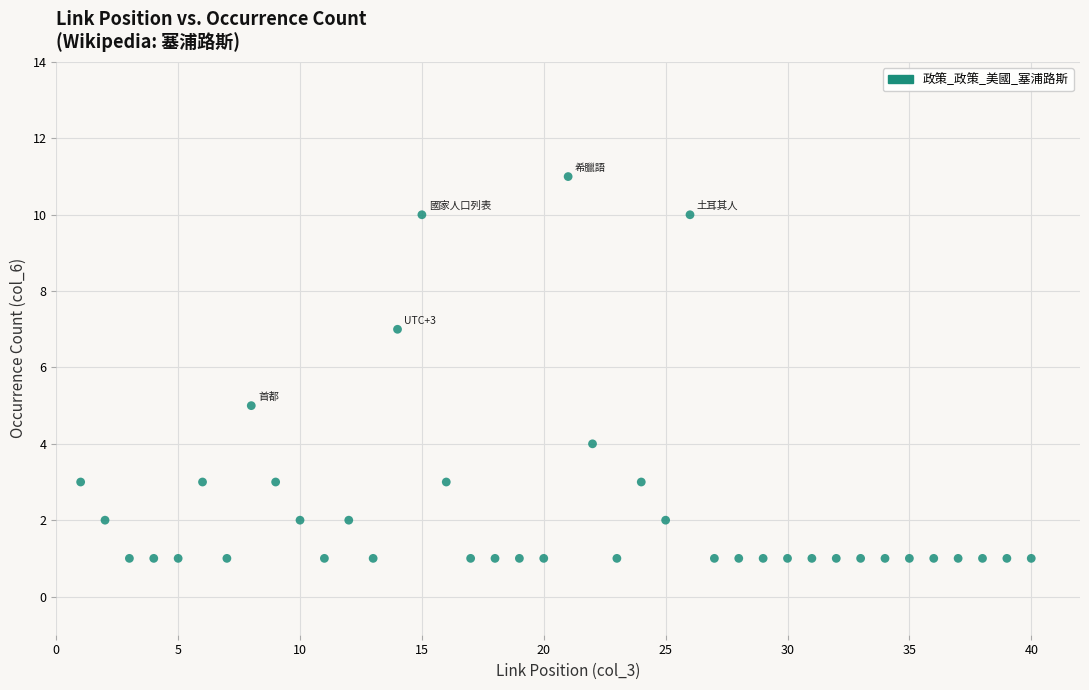

What is the range of Y values (max minus min)?

10